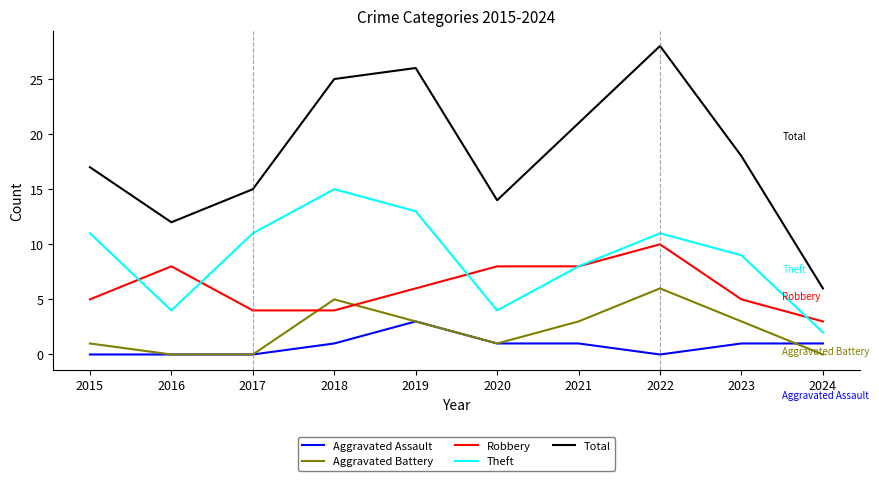

At how many categories does at least one series exceed 16?

6